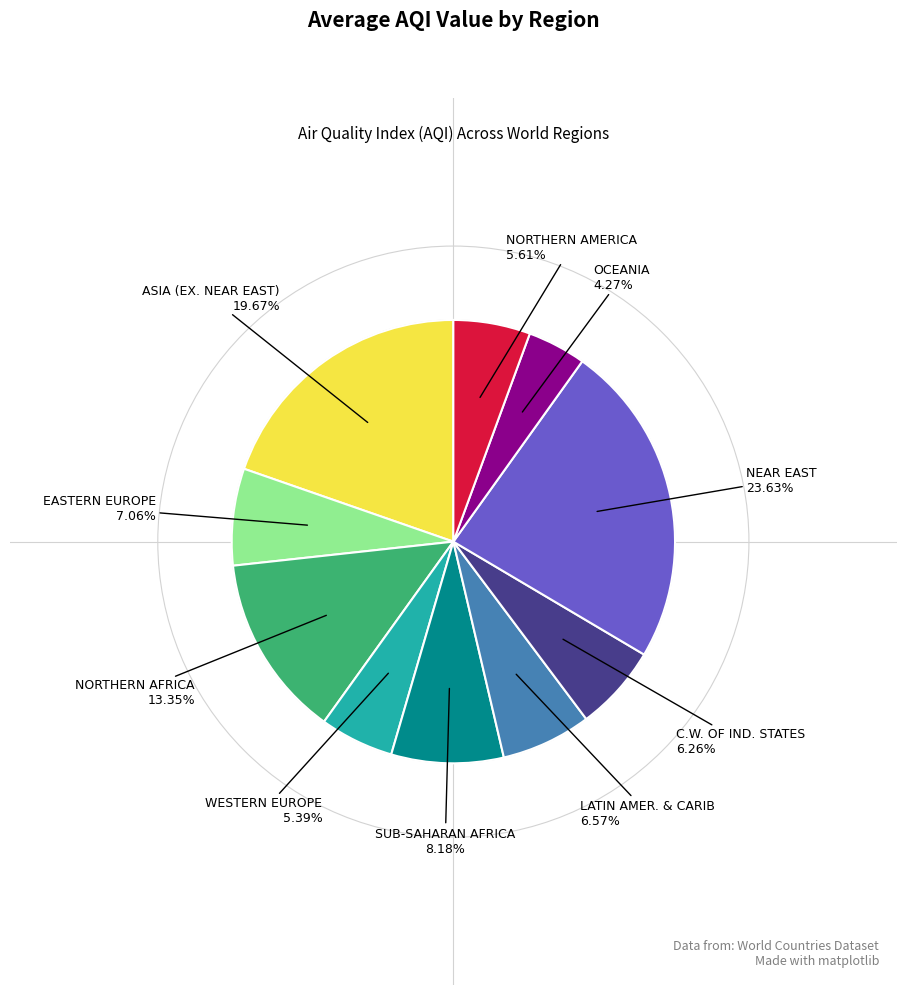

Is there any slice that represents more than half of the pie?

No